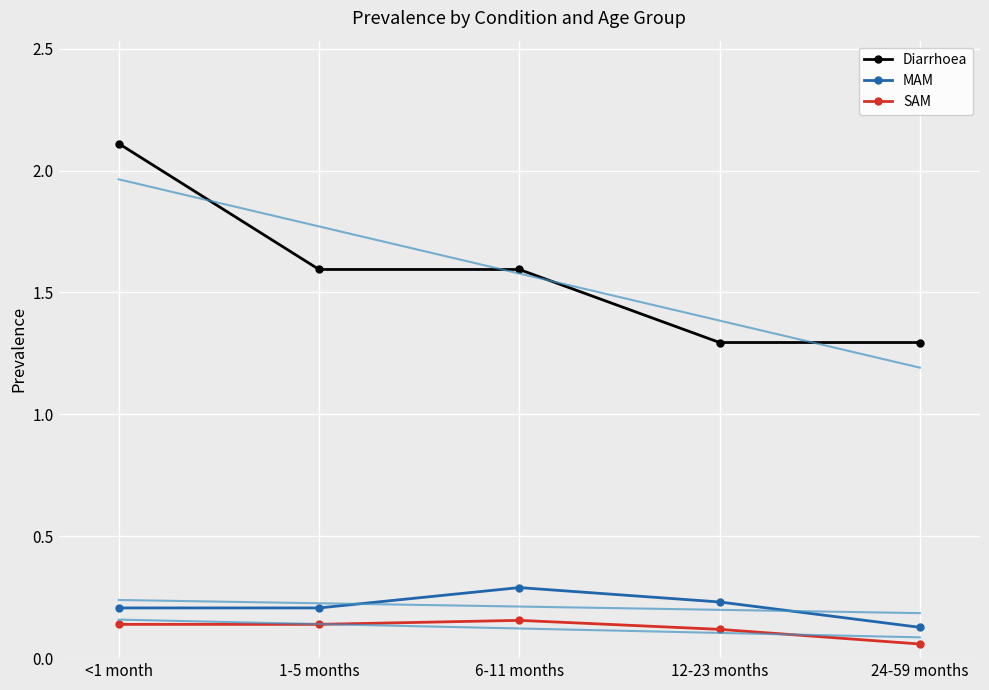

Reading left to right, what are all the values shown in this chart?

Diarrhoea: 2.1	1.6	1.6	1.3	1.3
MAM: 0.2	0.2	0.3	0.2	0.1
SAM: 0.1	0.1	0.2	0.1	0.1